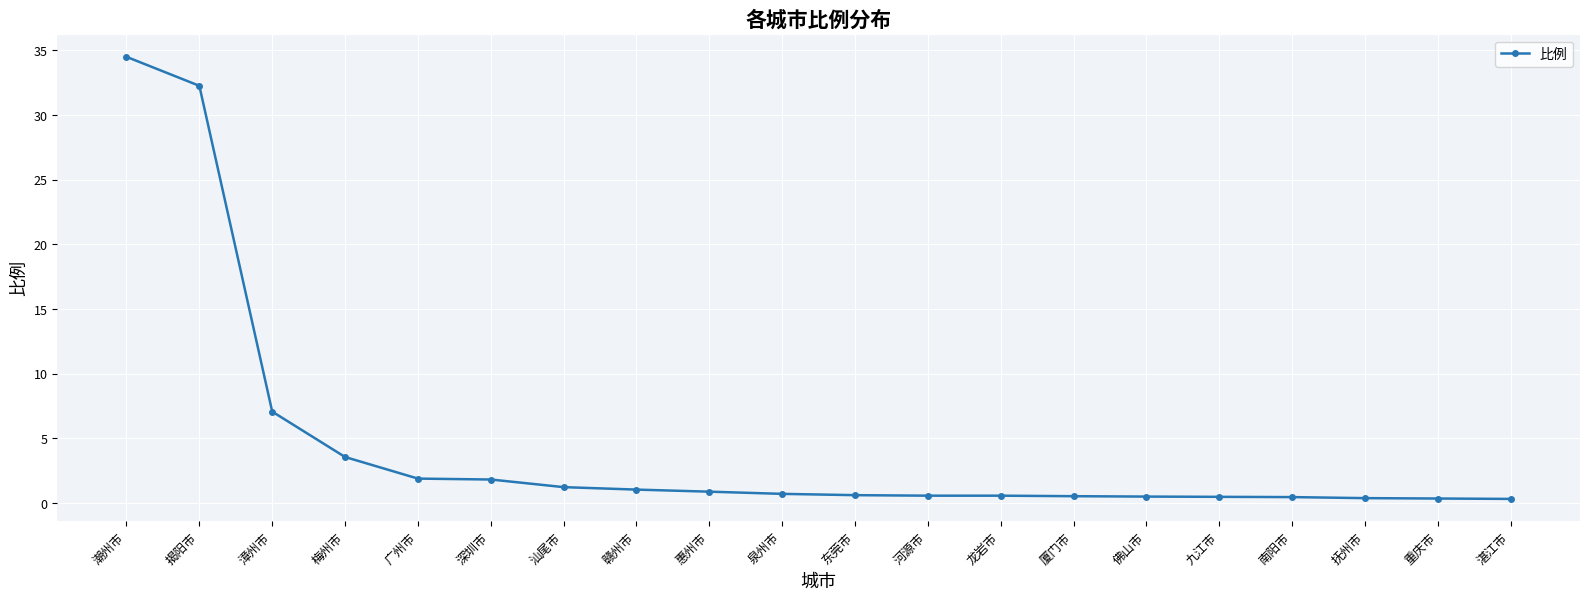

How many lines are shown in the chart?

1